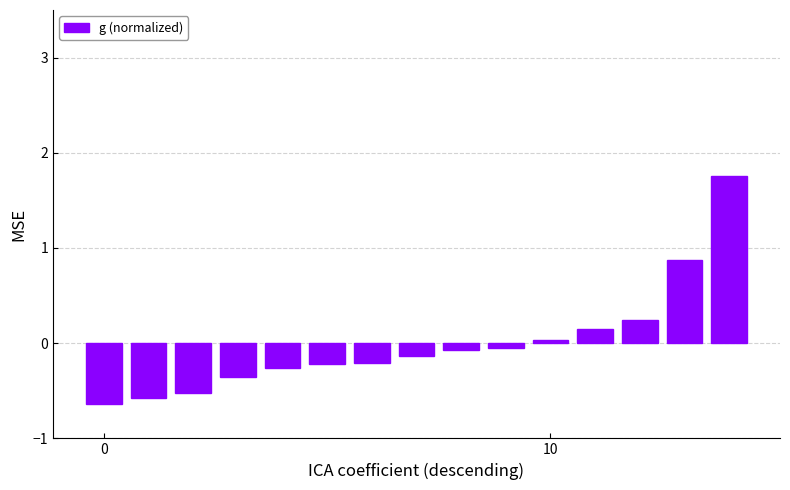

What is the difference between the second highest and second lowest values?

1.4